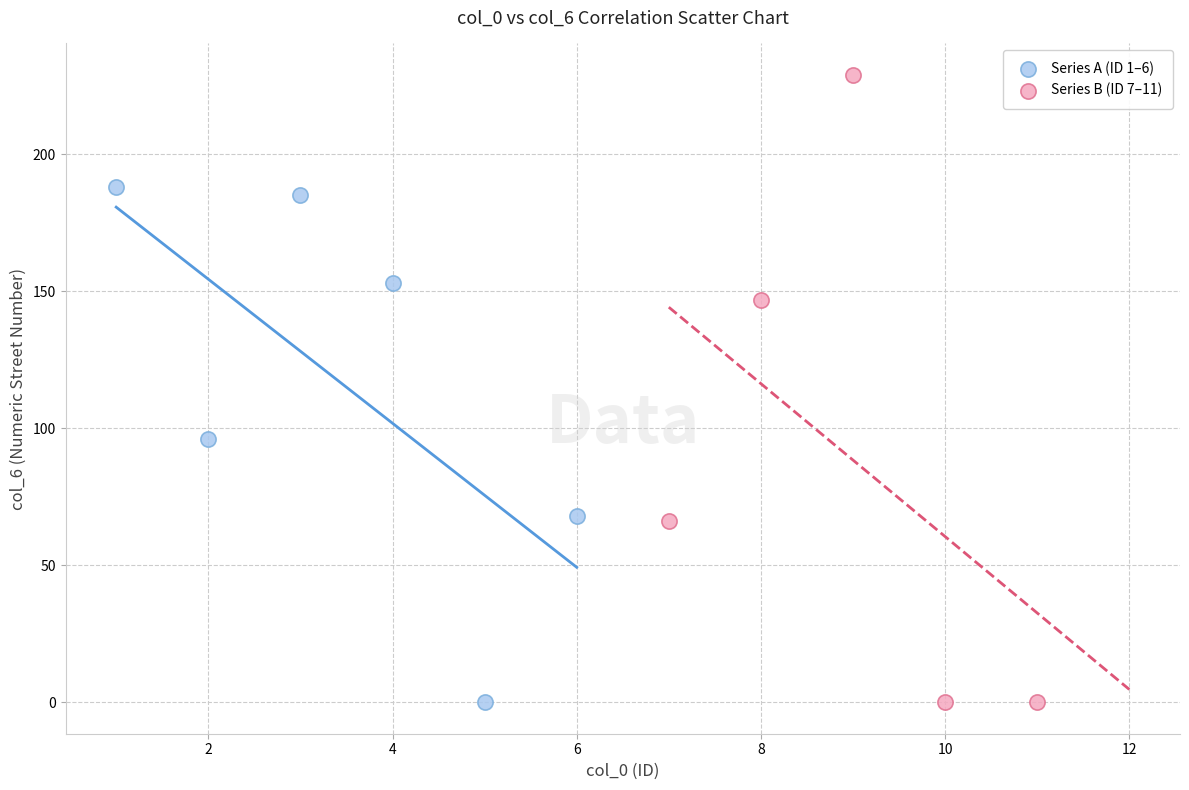

Which series has the largest Y range (max minus min)?

Series B (ID 7–11)